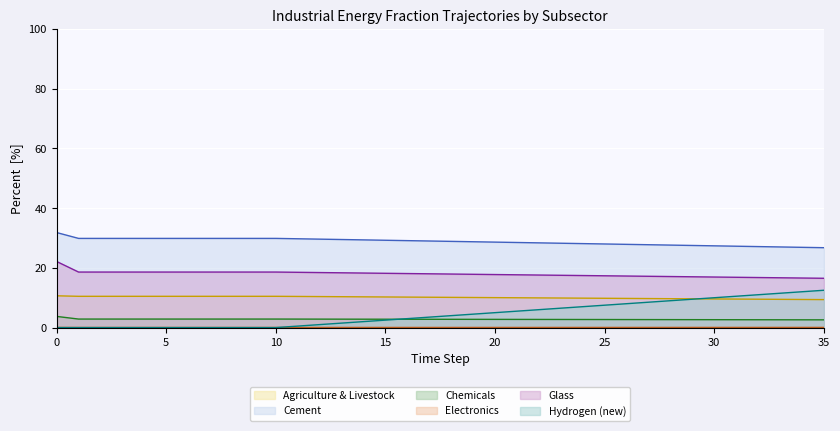

True or false: Chemicals has a value of 2.8 at 17.

True